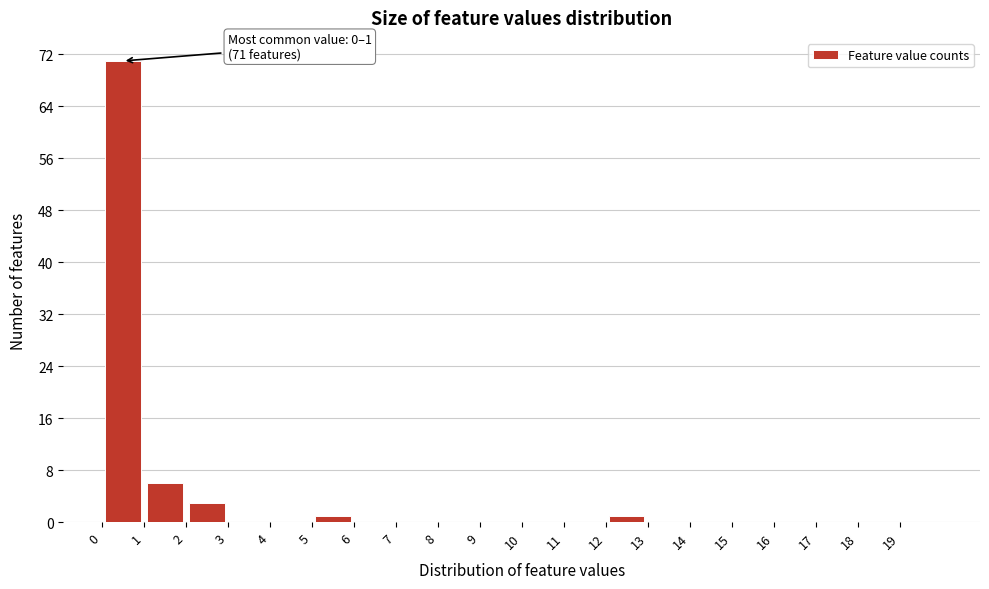

Over which range of the x-axis is the bar tallest?

0 to 1